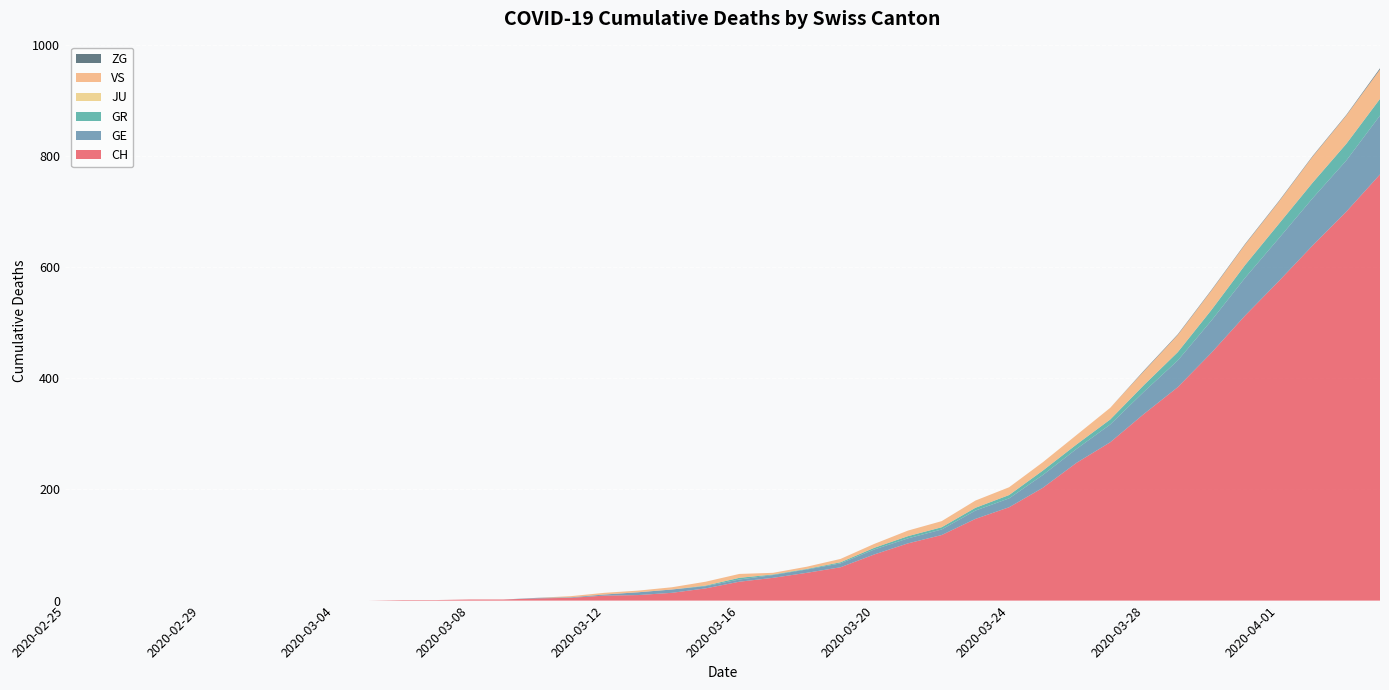

Reading left to right, what are all the values shown in this chart?

CH: 0	0	0	0	0	0	0	0	0	0	1	1	2	2	4	5	9	10	14	22	34	41	50	60	83	103	118	147	168	203	248	285	336	384	446	513	575	639	700	767
GE: 0	0	0	0	0	0	0	0	0	0	0	0	0	0	1	1	2	5	6	4	4	5	6	7	9	9	10	15	16	23	25	32	40	48	58	68	77	85	92	106
GR: 0	0	0	0	0	0	0	0	0	0	0	0	0	0	0	0	0	0	0	1	3	1	1	2	3	4	4	5	6	8	8	9	12	15	19	23	26	28	30	30
JU: 0	0	0	0	0	0	0	0	0	0	0	0	0	0	0	0	0	0	0	0	0	0	0	0	0	0	0	0	0	0	0	0	0	0	0	0	0	0	0	0
VS: 0	0	0	0	0	0	0	0	0	0	0	0	0	0	0	2	3	3	4	7	7	3	4	6	7	10	11	13	14	15	17	21	25	31	35	37	40	47	51	53
ZG: 0	0	0	0	0	0	0	0	0	0	0	0	0	0	0	0	0	0	0	0	0	0	0	0	0	0	0	0	0	0	0	0	1	1	1	1	1	1	1	2